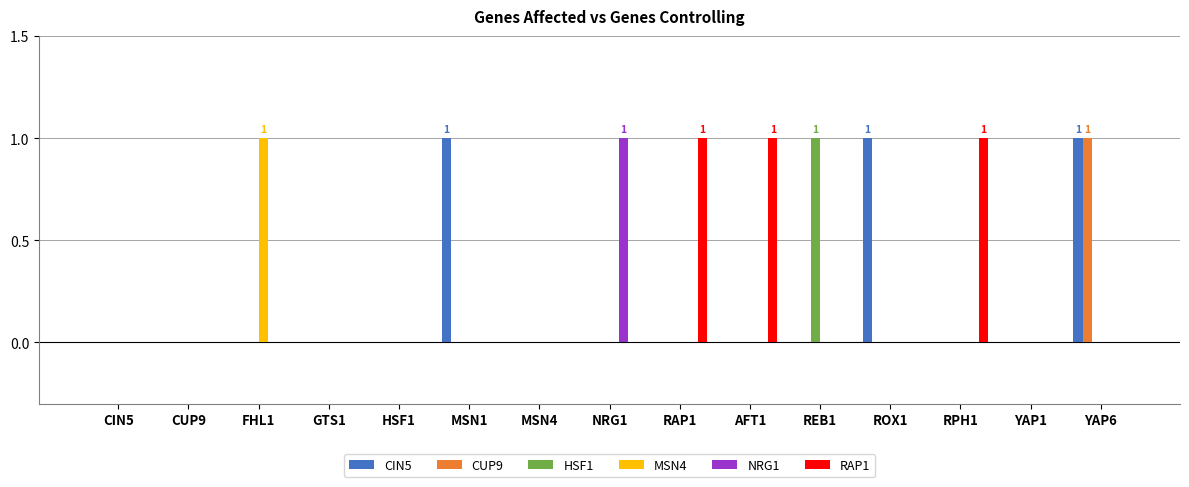

At which category is the sum across all series the highest?

YAP6